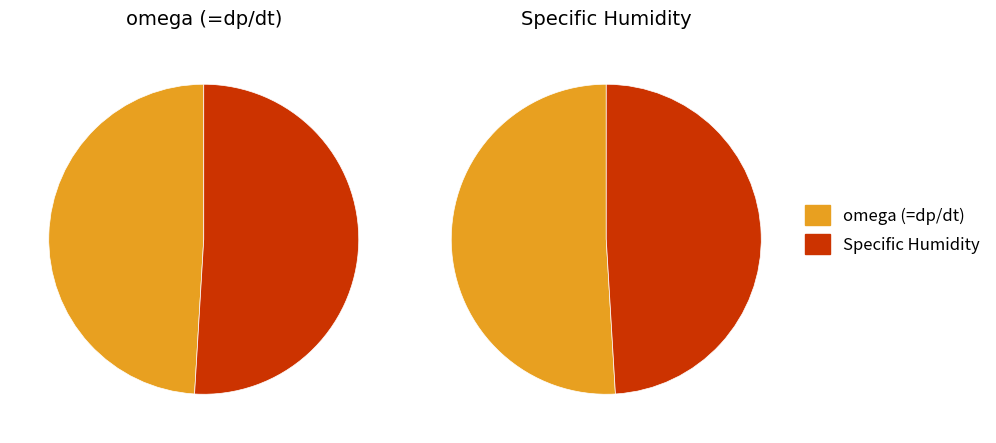

Is there any slice that represents more than half of the pie?

Yes